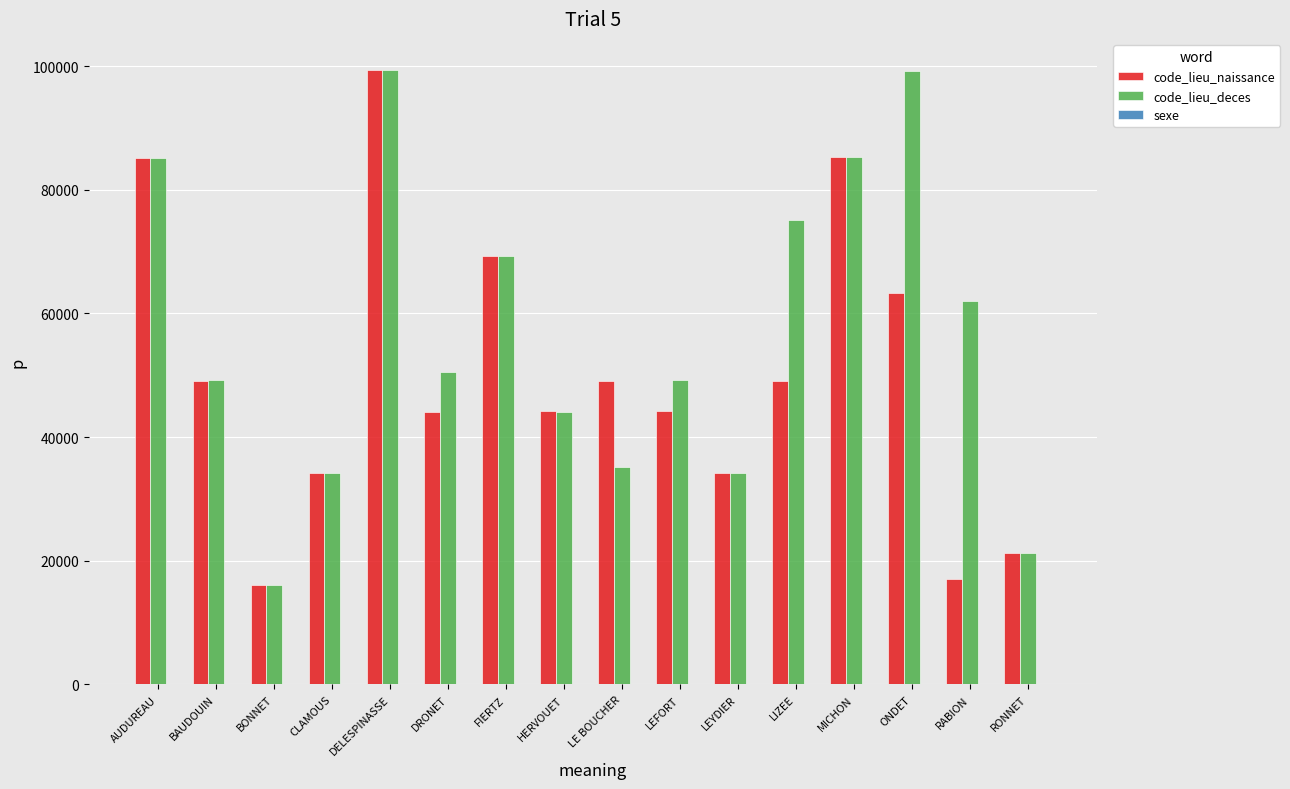

The value of code_lieu_deces at CLAMOUS is 53069. True or false?

False